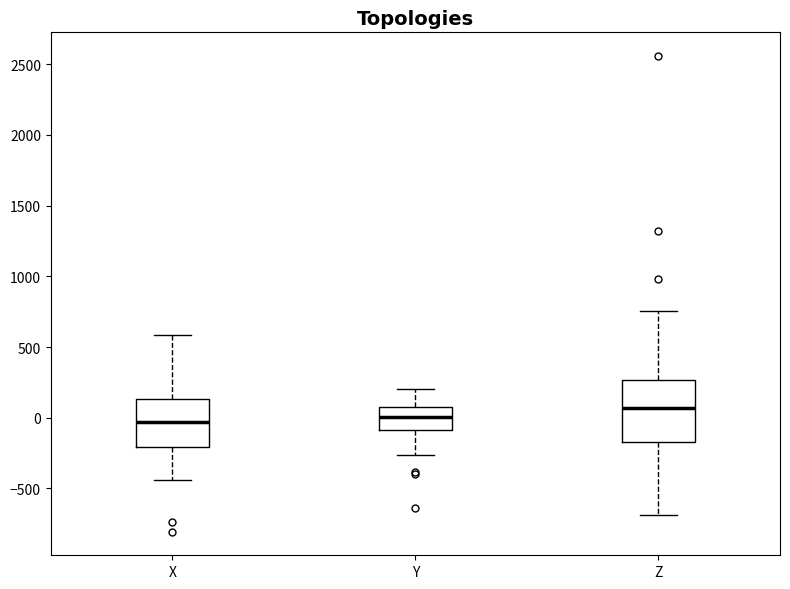

Reading left to right, read every box against the y-axis: the position of its median line, the range the box covers, and the ends of its whiskers. The values are not printed on the chart, so give them approximately, as read against the axis.

X: median -50, box -200 to 150, whiskers -450 to 600
Y: median 0, box -100 to 50, whiskers -250 to 200
Z: median 50, box -150 to 250, whiskers -700 to 750